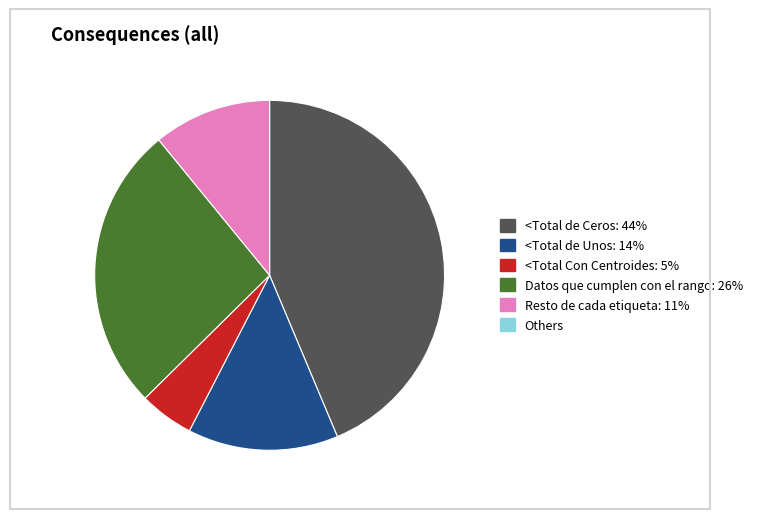

Is there any slice that represents more than half of the pie?

No